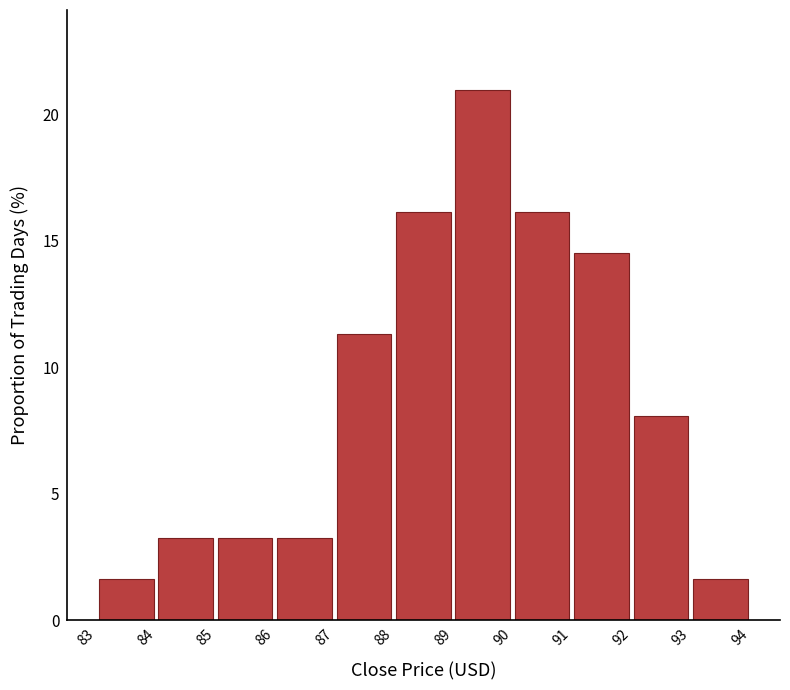

How tall is the bar that spans 83 to 84 on the x-axis? The values are not printed on the chart, so give them approximately, as read against the axis.

1.5